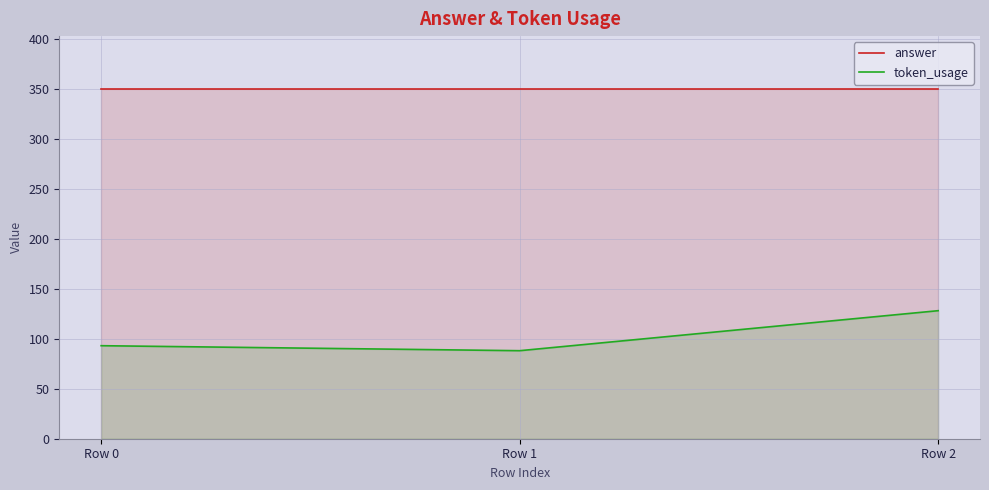

What is the value of the token_usage point at the 2nd from the left?

88